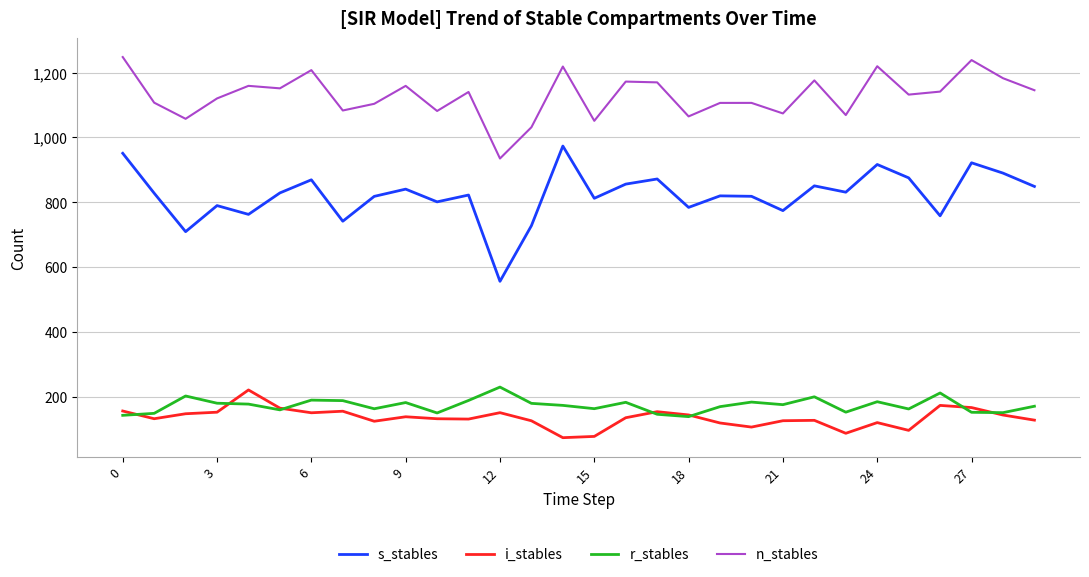

What is the greatest value displayed?

1248.1